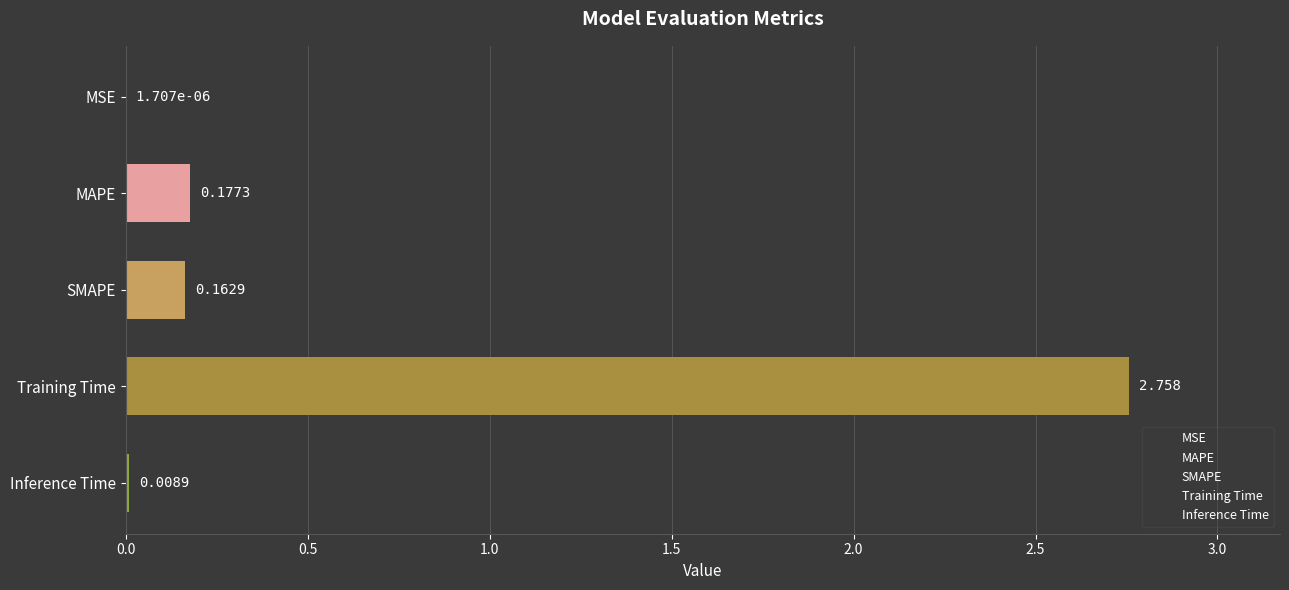

At which category does the chart reach its peak across all series?

Training Time